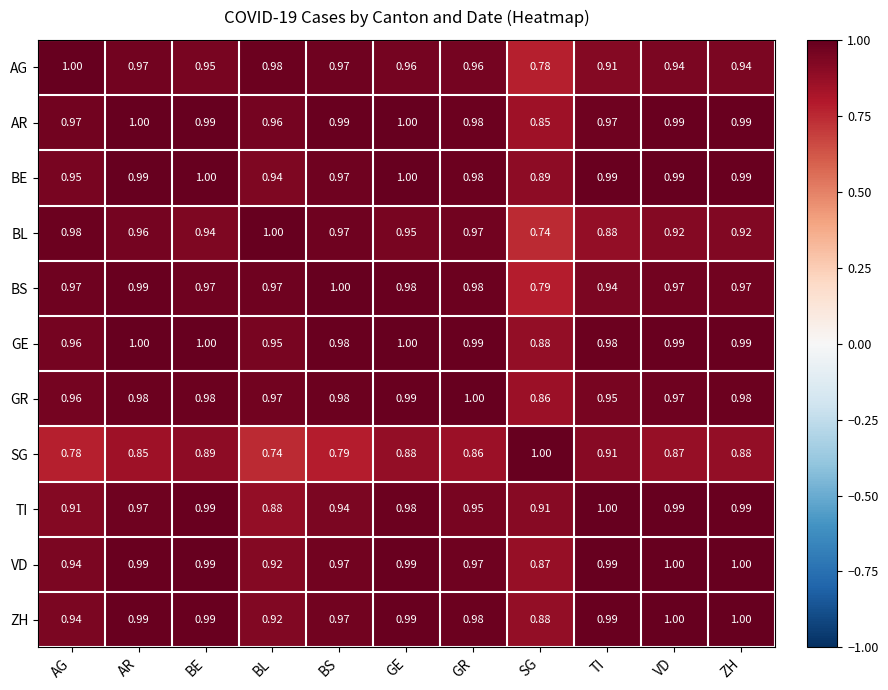

At which label is GR closest to 0?

SG